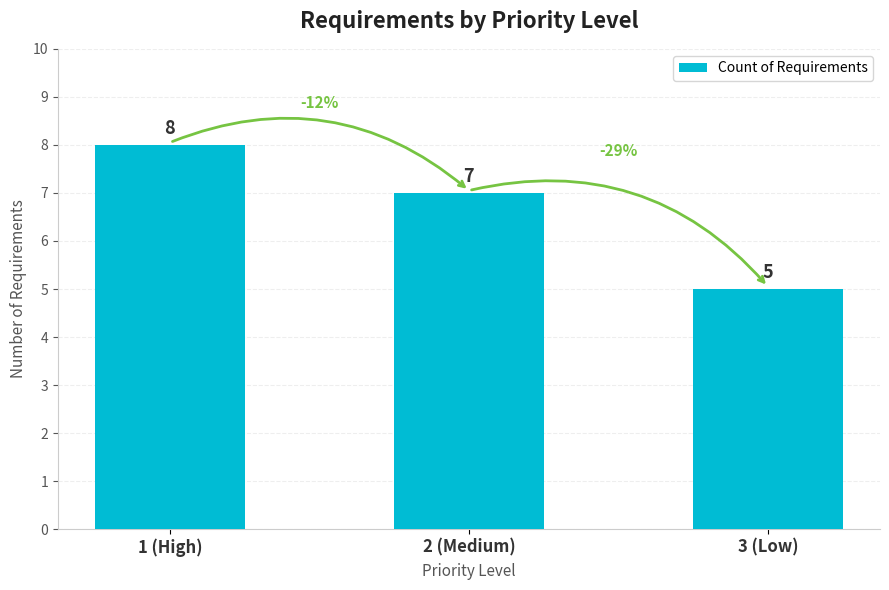

The value at 1 (High) is 8. True or false?

True